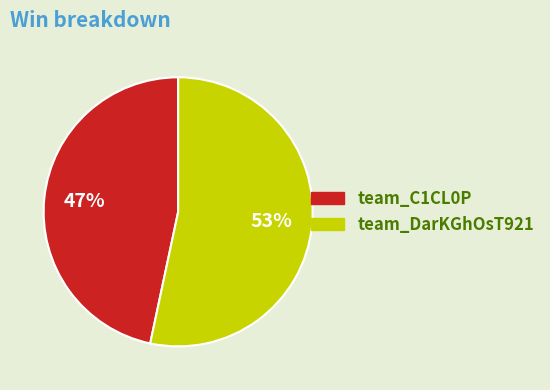

To the nearest percent, what percentage of the pie is team_DarKGhOsT921?

53%